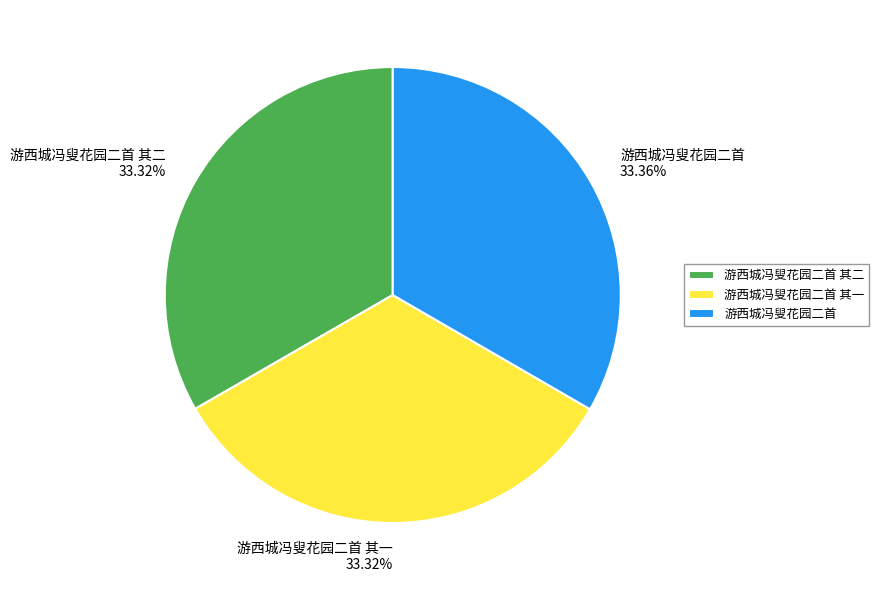

Does any single category account for the majority?

No